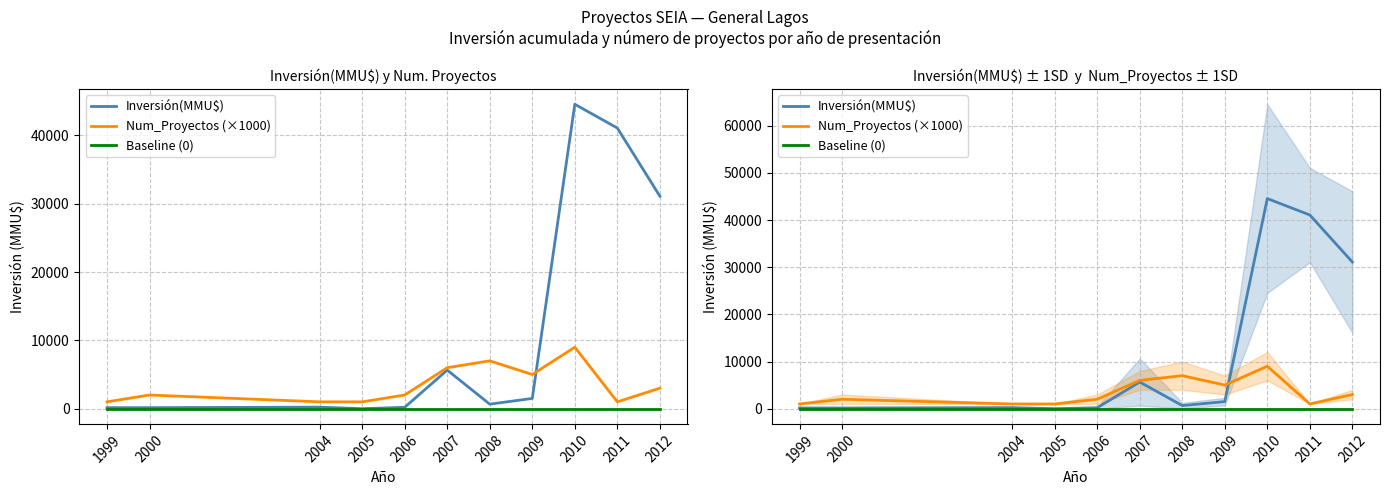

What is the difference between the second highest and minimum values in the Num_Proyectos (×1000) series?

6000